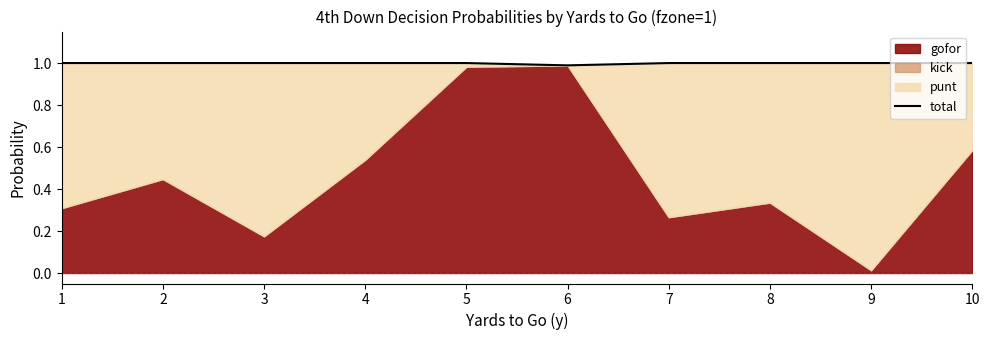

List the labels in order of value, largest first.

1, 2, 3, 4, 5, 7, 8, 9, 10, 6